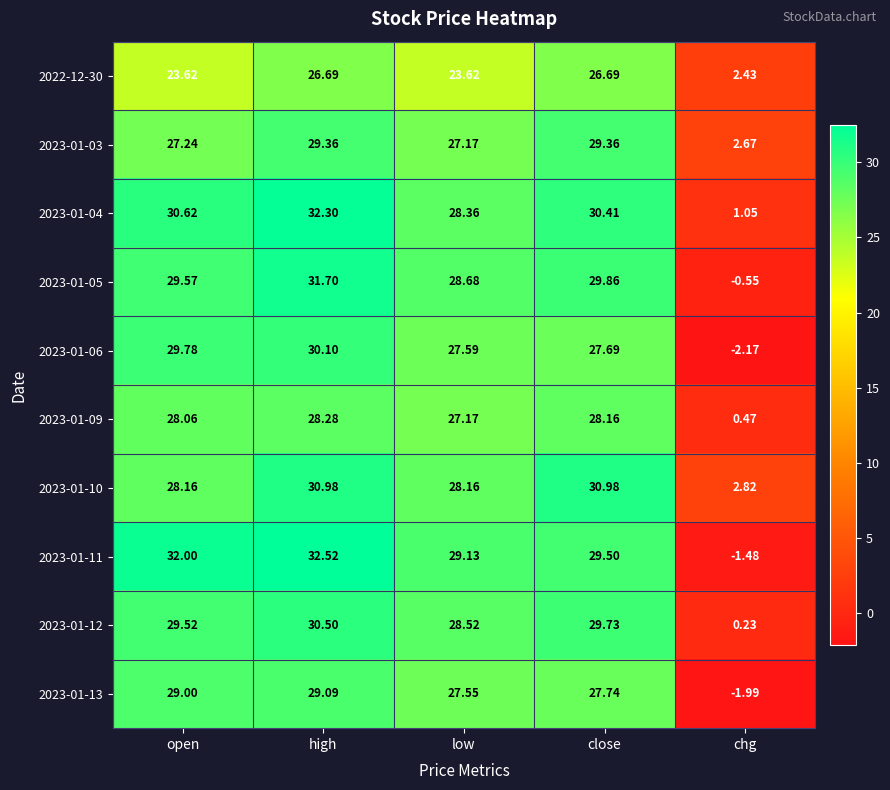

Rank the categories by 2023-01-06 value from lowest to highest.

chg, low, close, open, high